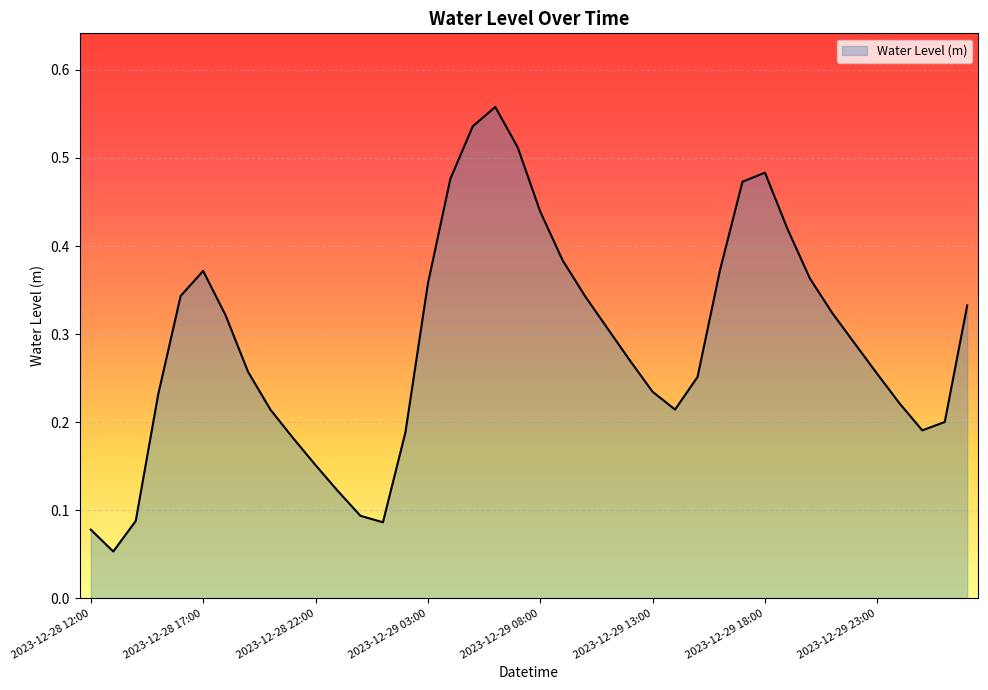

Does the chart have visible grid lines?

Yes